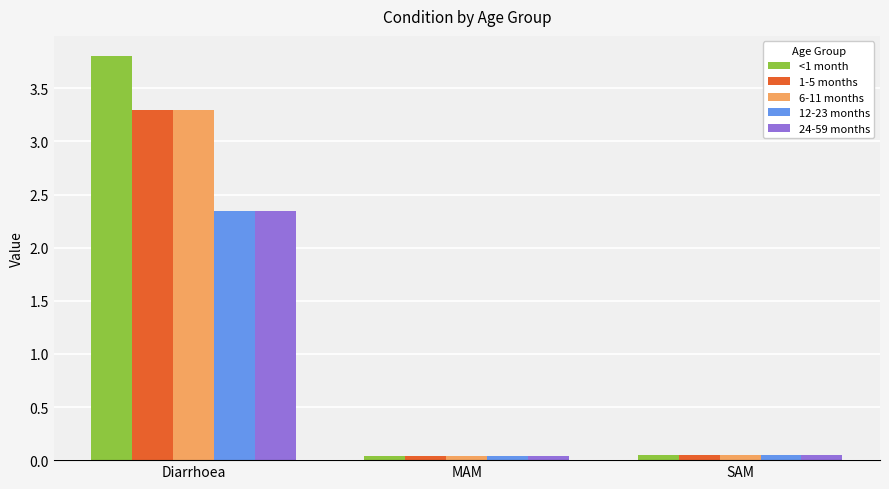

How many series are shown in this chart?

5